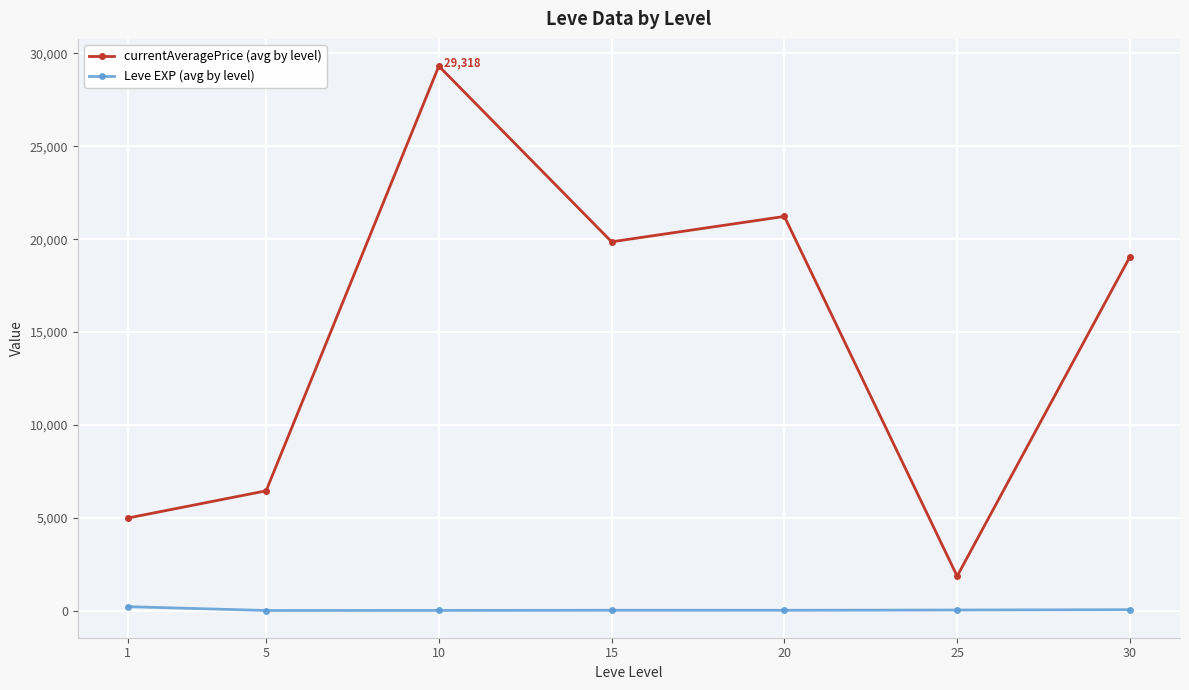

How many lines are shown in the chart?

2